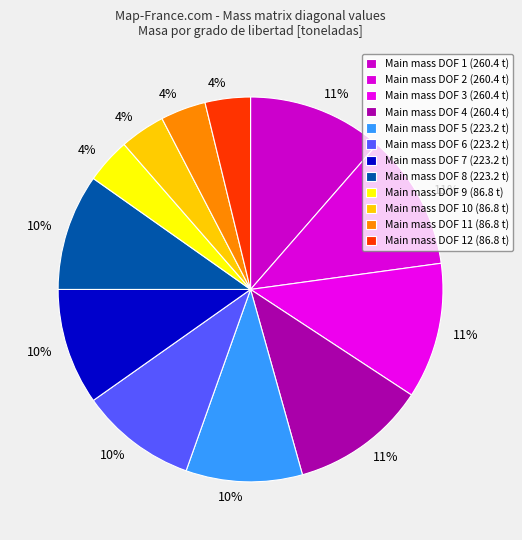

How many slices are in this pie chart?

12